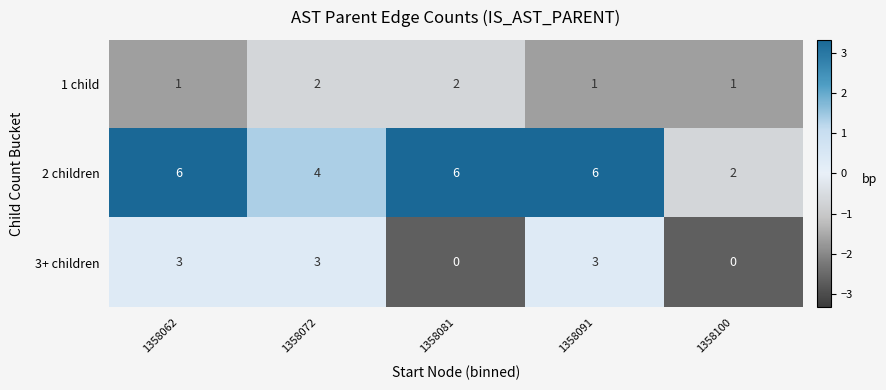

What is the average value of the 2 children series?

5